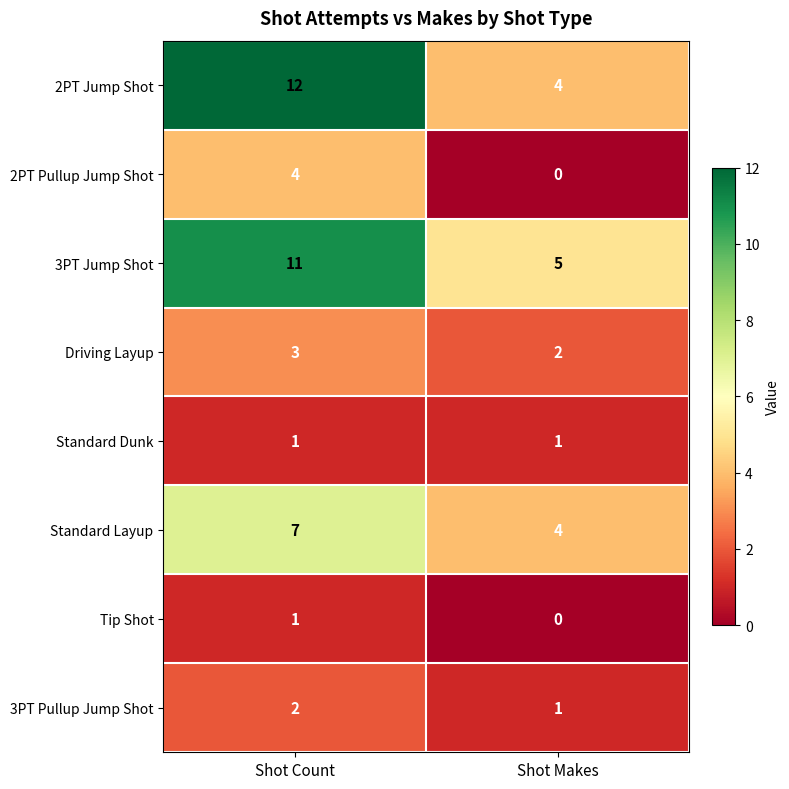

Count the number of categories in the chart.

2